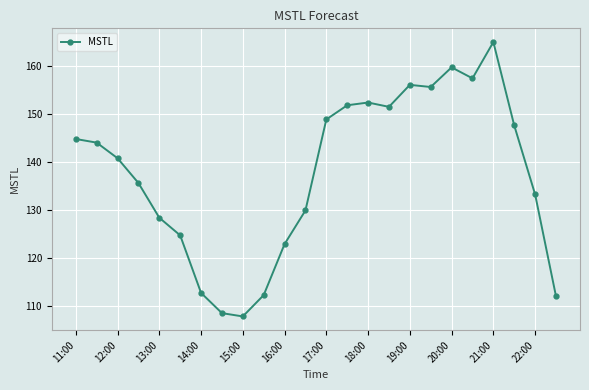

What is the sum of all values?

3305.4